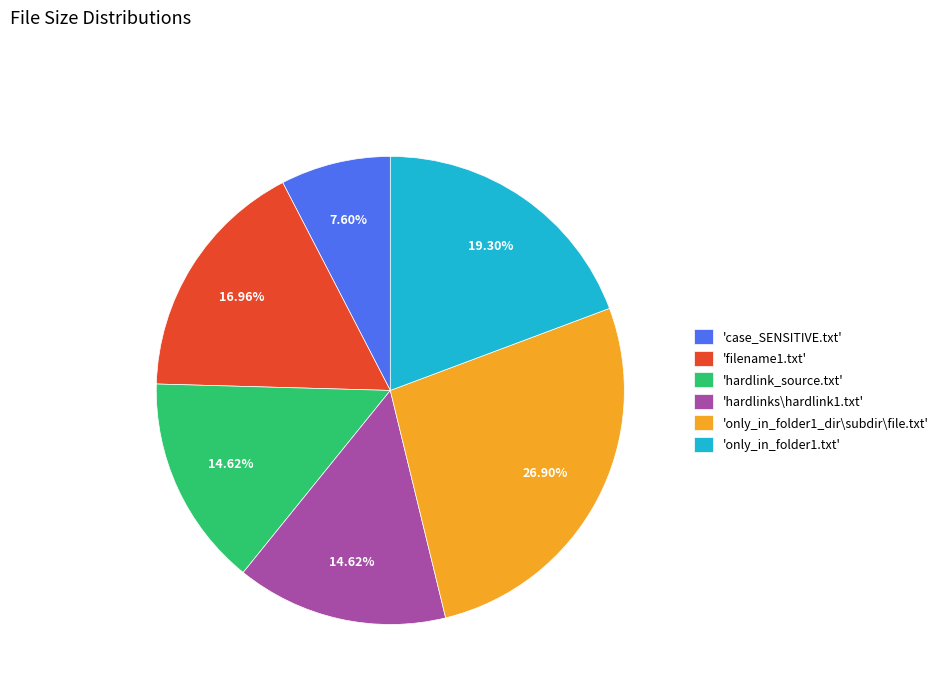

Which slice is the largest?

'only_in_folder1_dir\subdir\file.txt'